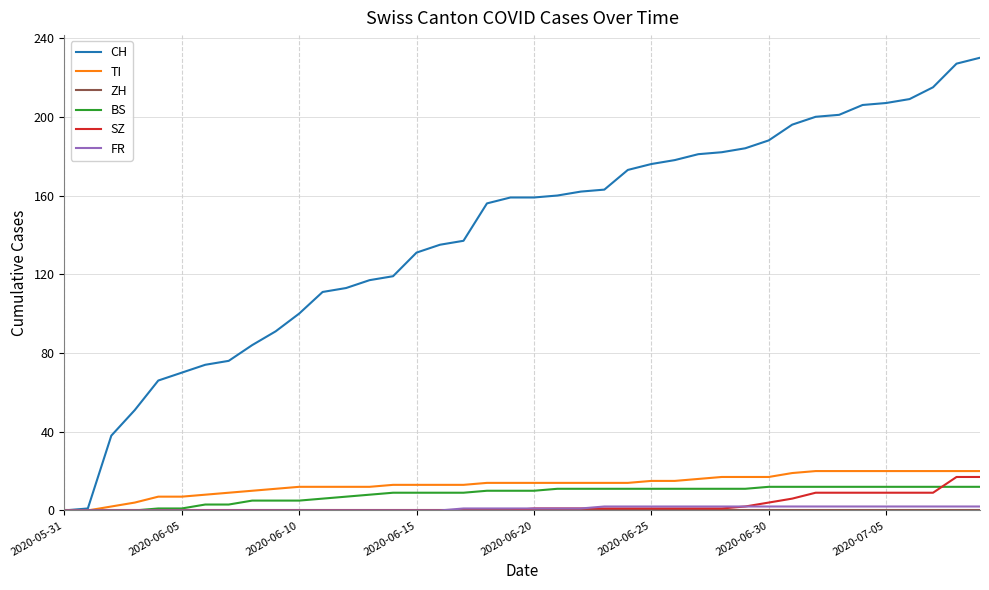

Which series has the widest spread of values?

CH